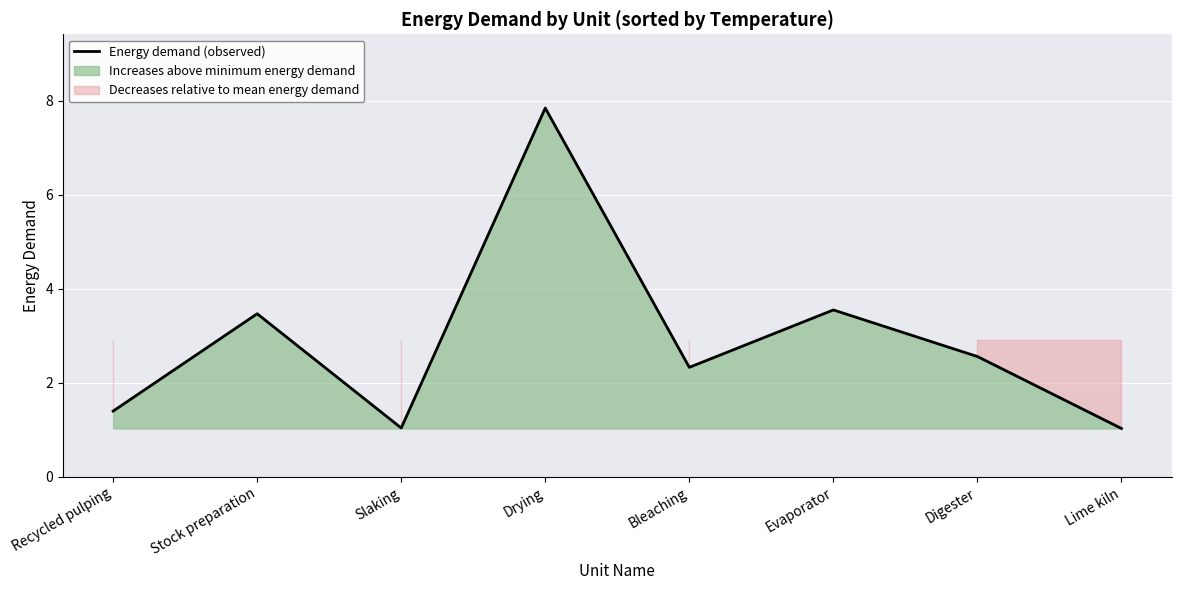

What is the label of the 1st point from the left?

Recycled pulping